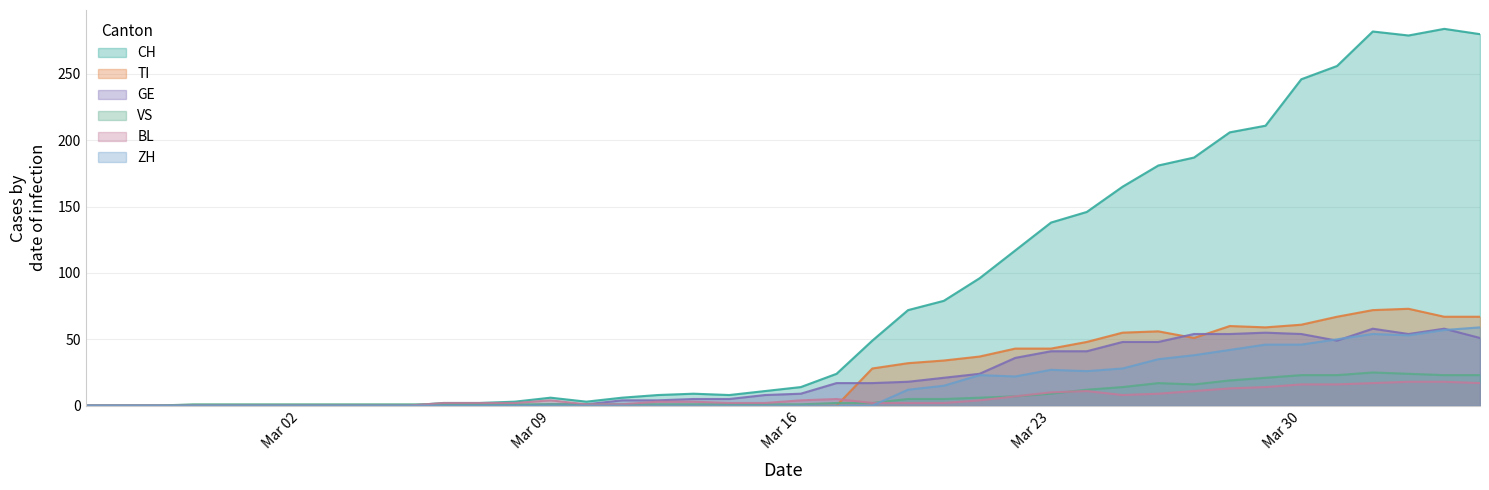

What is the label of the 9th point from the right?

2020-03-27